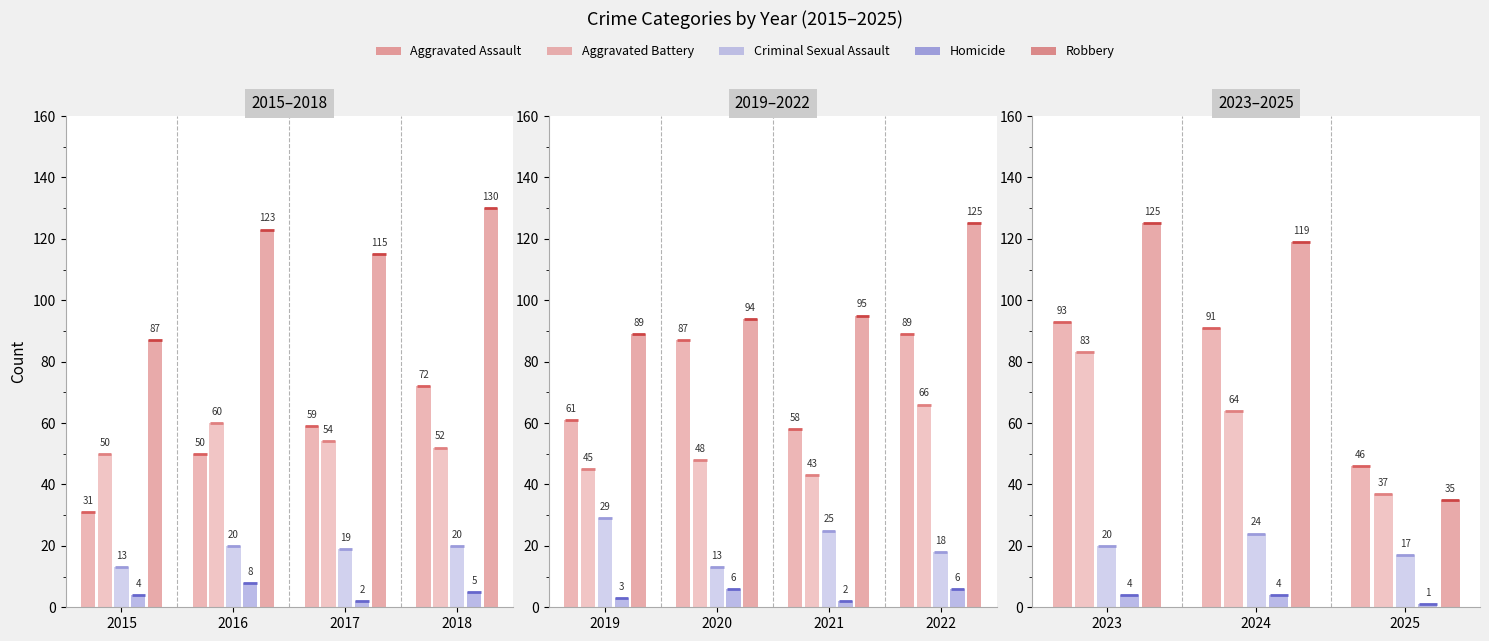

What is the value of the Homicide bar at the 2nd from the left?

8